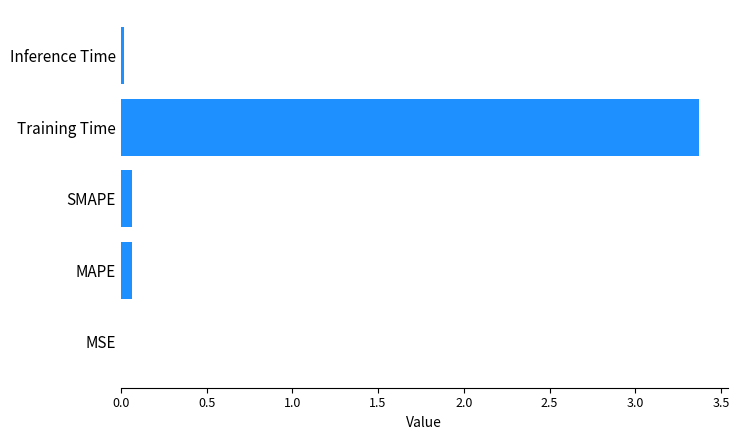

Between Training Time and MSE, which is larger?

Training Time